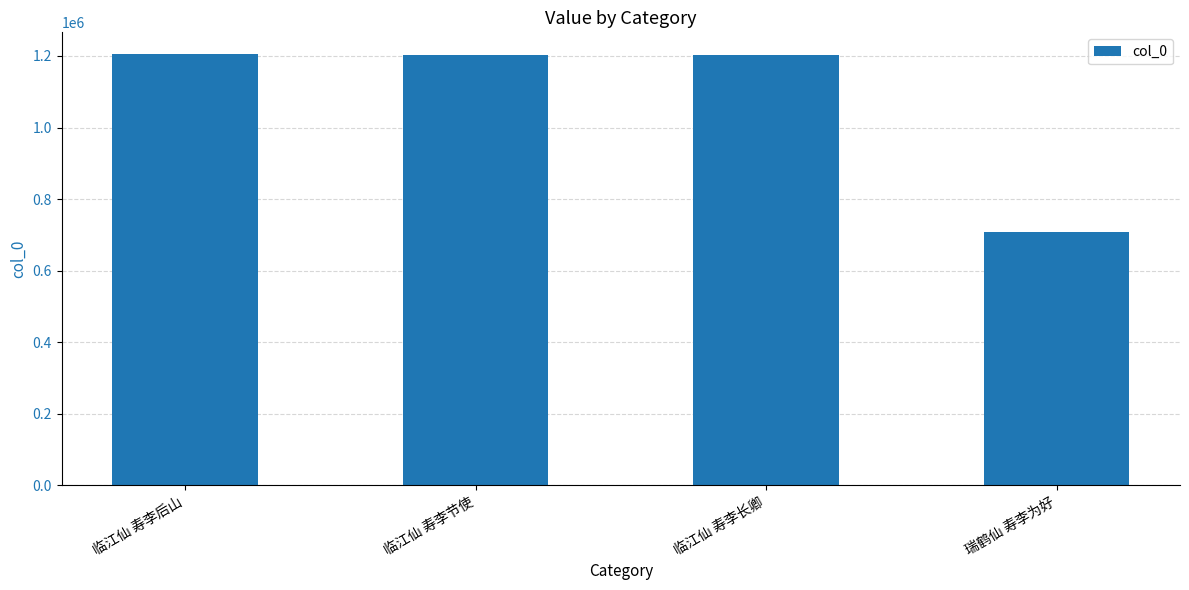

Is it true that the value at 瑞鹤仙 寿李为好 is 279280?

False